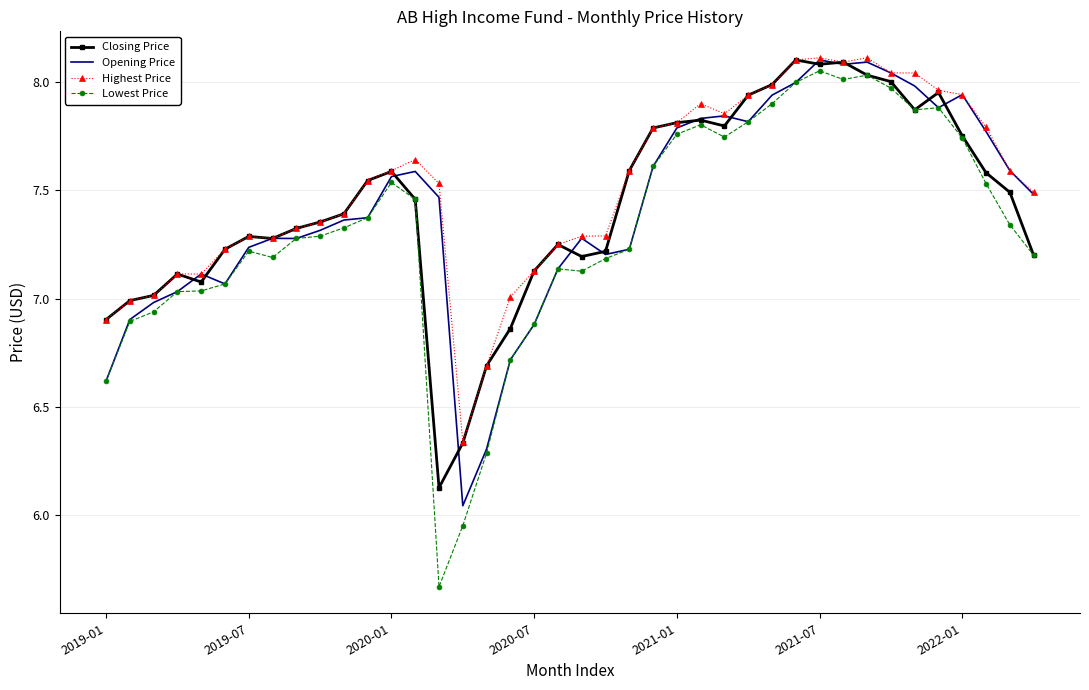

The Opening Price series shows 6.9 at 2020-07. True or false?

True